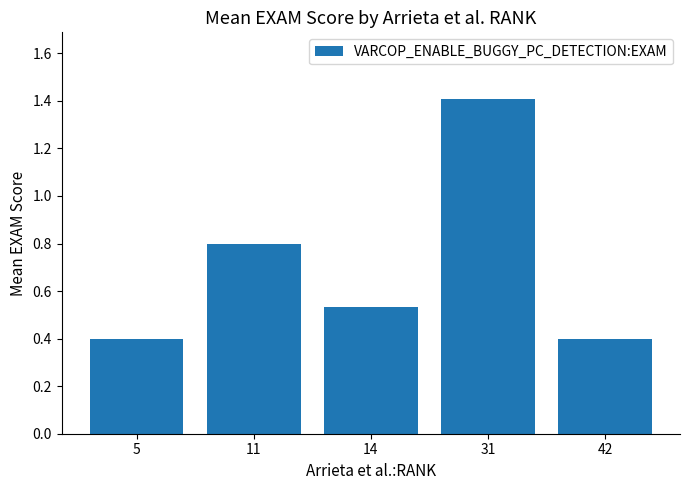

Which label corresponds to the largest value in the chart?

31